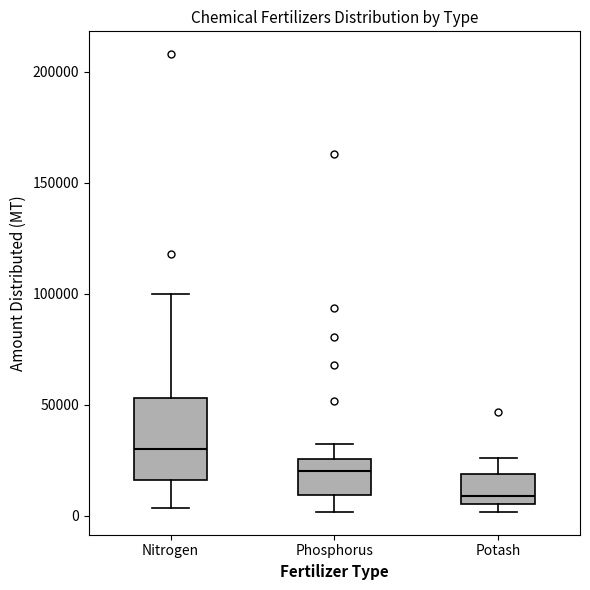

Which box is the tallest, from its lower edge to its upper edge?

Nitrogen